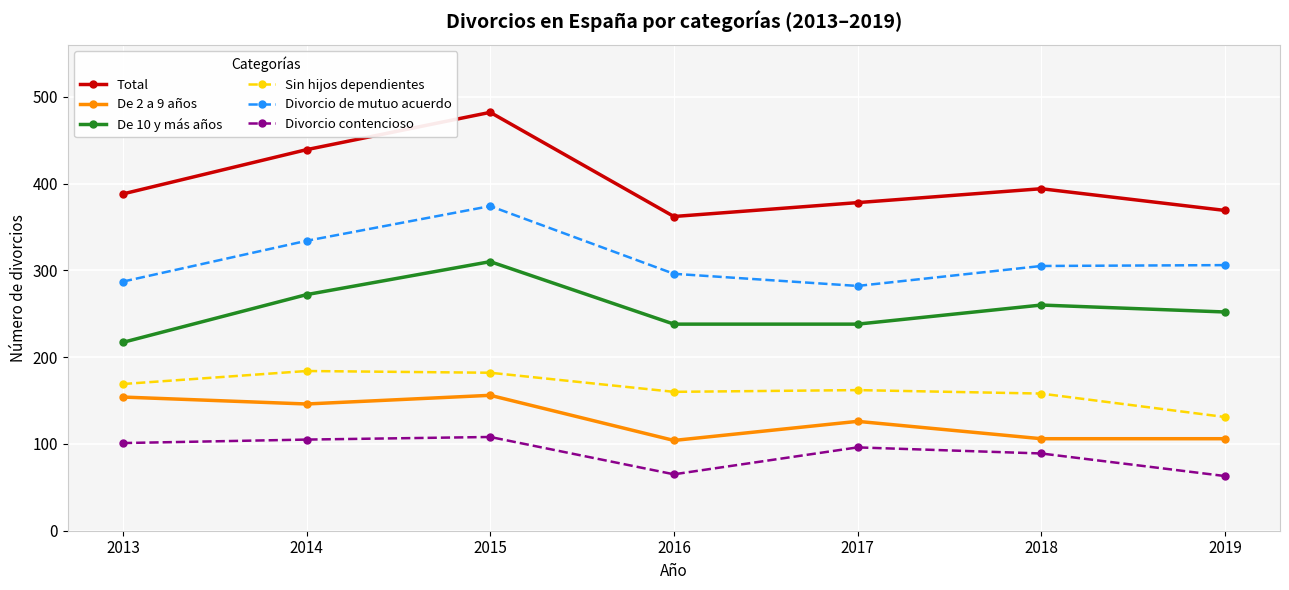

Which category has the lowest value in the Total series?

2016